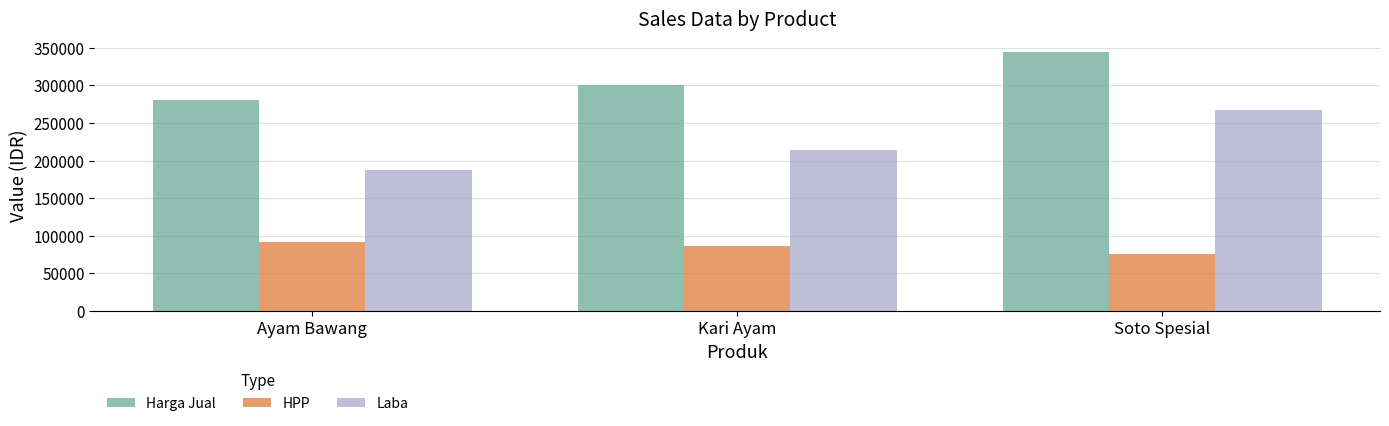

What is the label of the 2nd bar from the right?

Kari Ayam